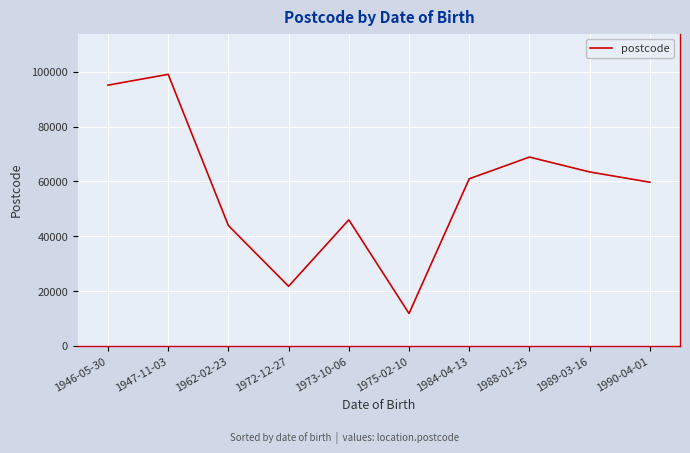

List the labels in order of value, smallest first.

1975-02-10, 1972-12-27, 1962-02-23, 1973-10-06, 1990-04-01, 1984-04-13, 1989-03-16, 1988-01-25, 1946-05-30, 1947-11-03